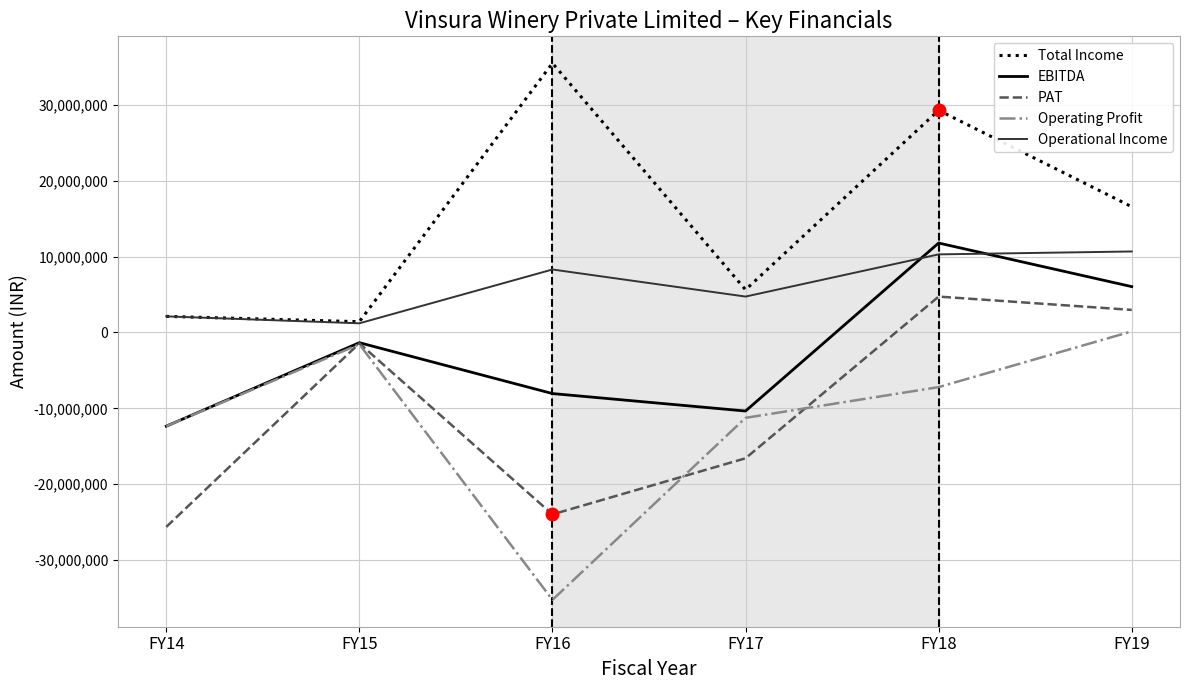

What is the total value across all series at FY16?

-23469611